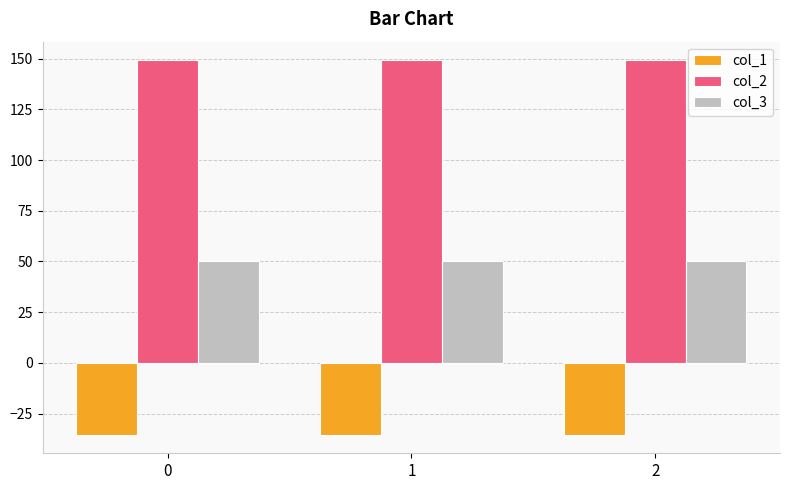

What is the highest value of the col_2 series?

149.2